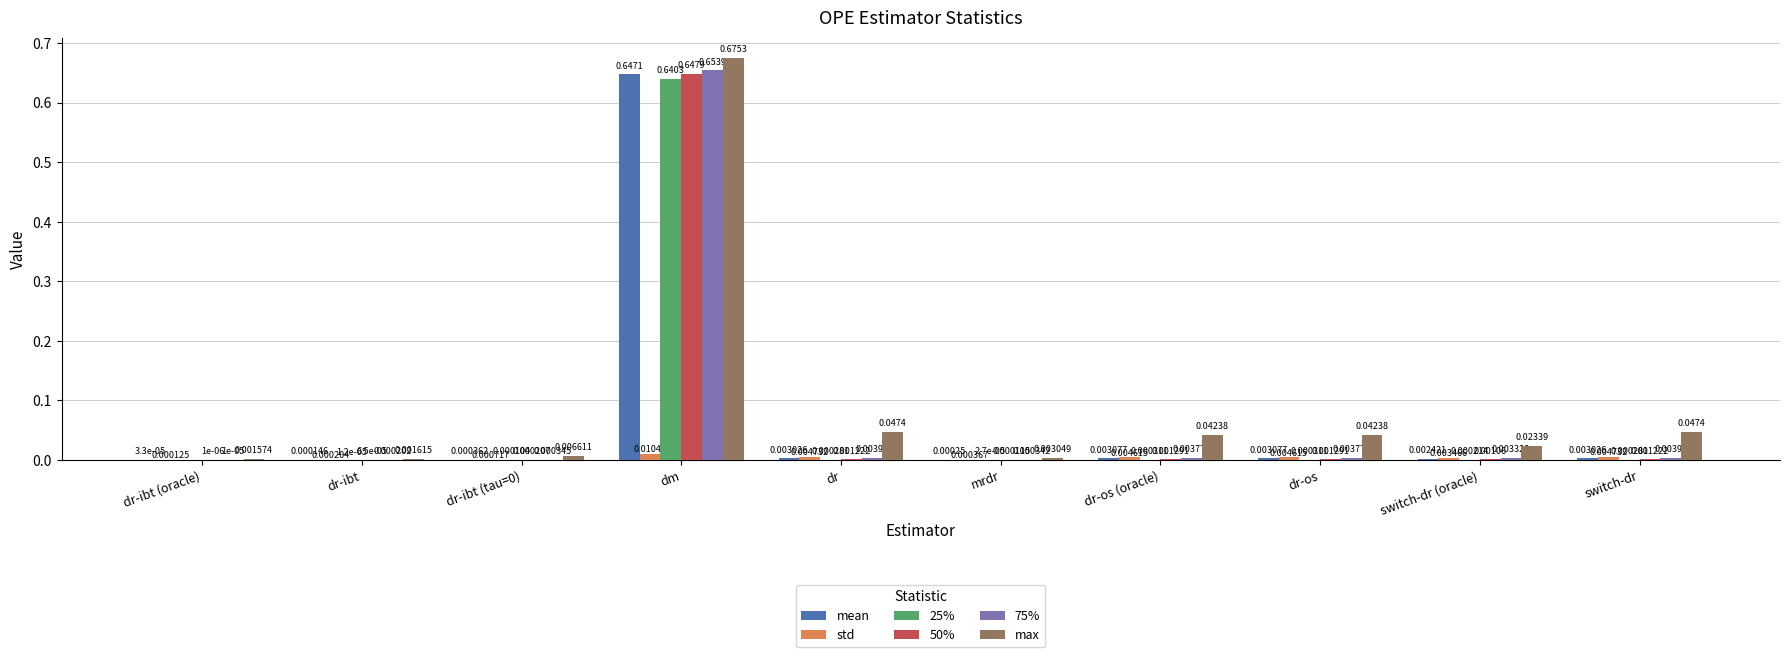

Which series has the widest spread of values?

max